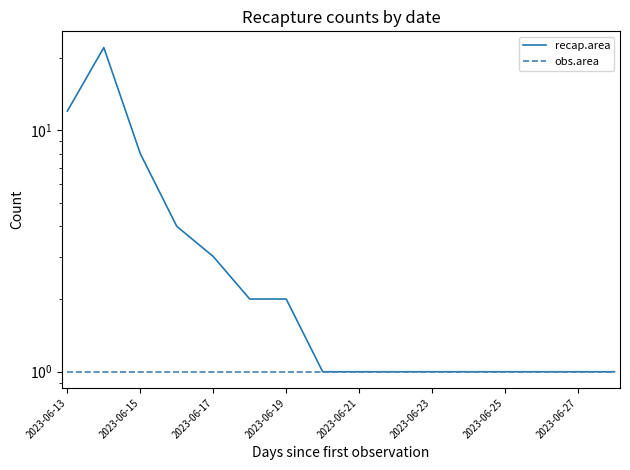

How many series are shown in this chart?

2